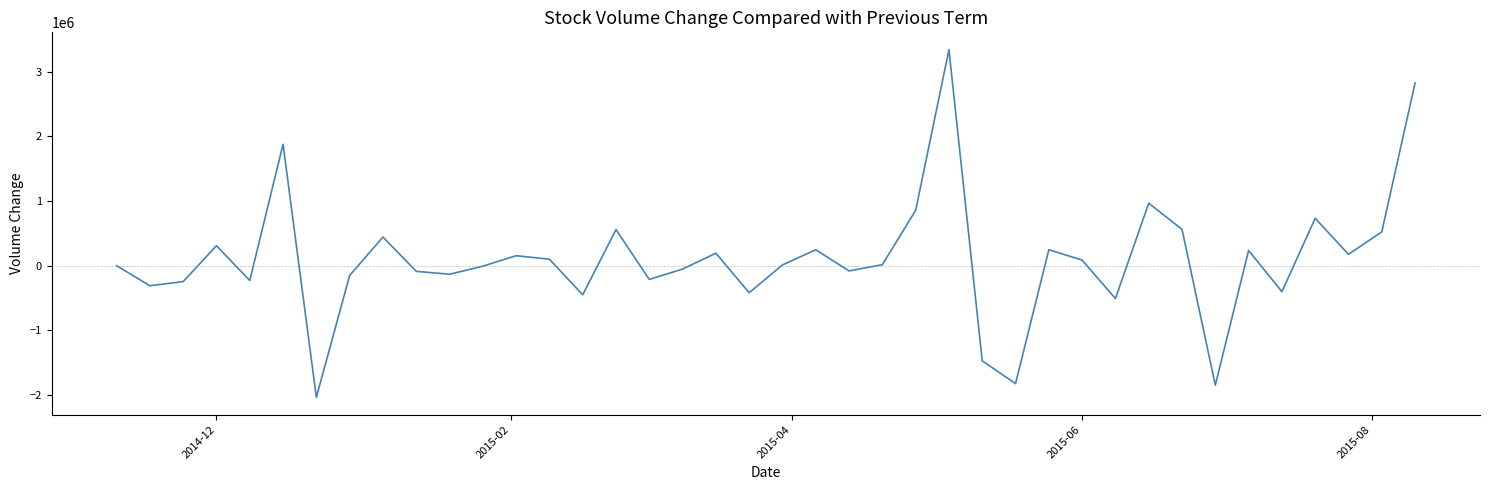

How many categories are shown in the chart?

40